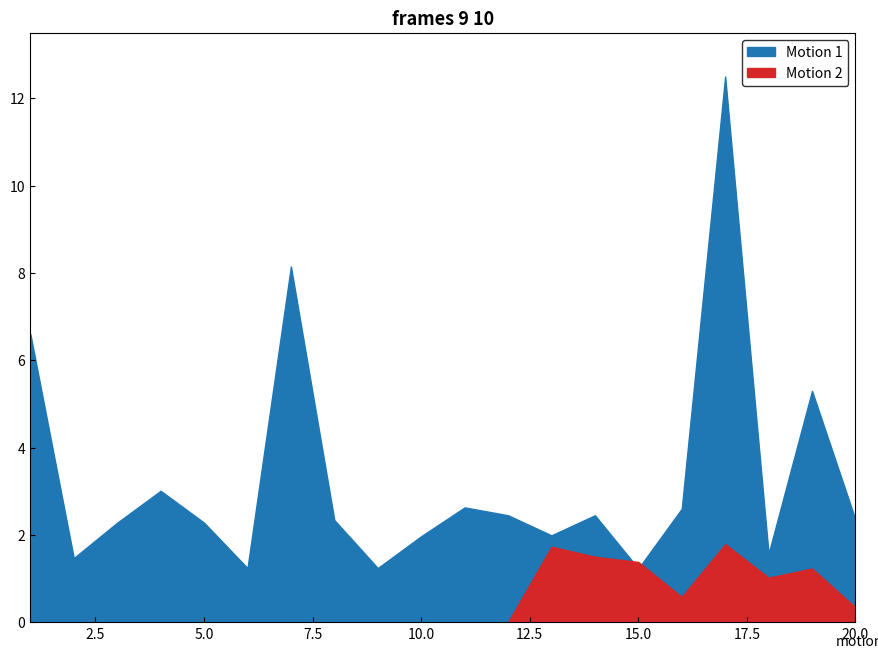

The value of Odd_H_FT at 4 is 0.8. True or false?

False